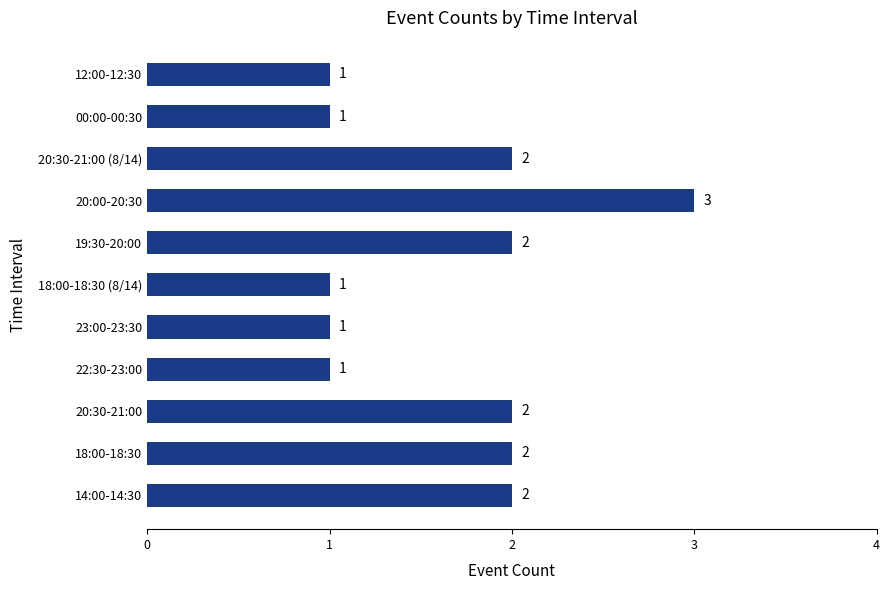

What is the difference between the maximum and minimum values?

2